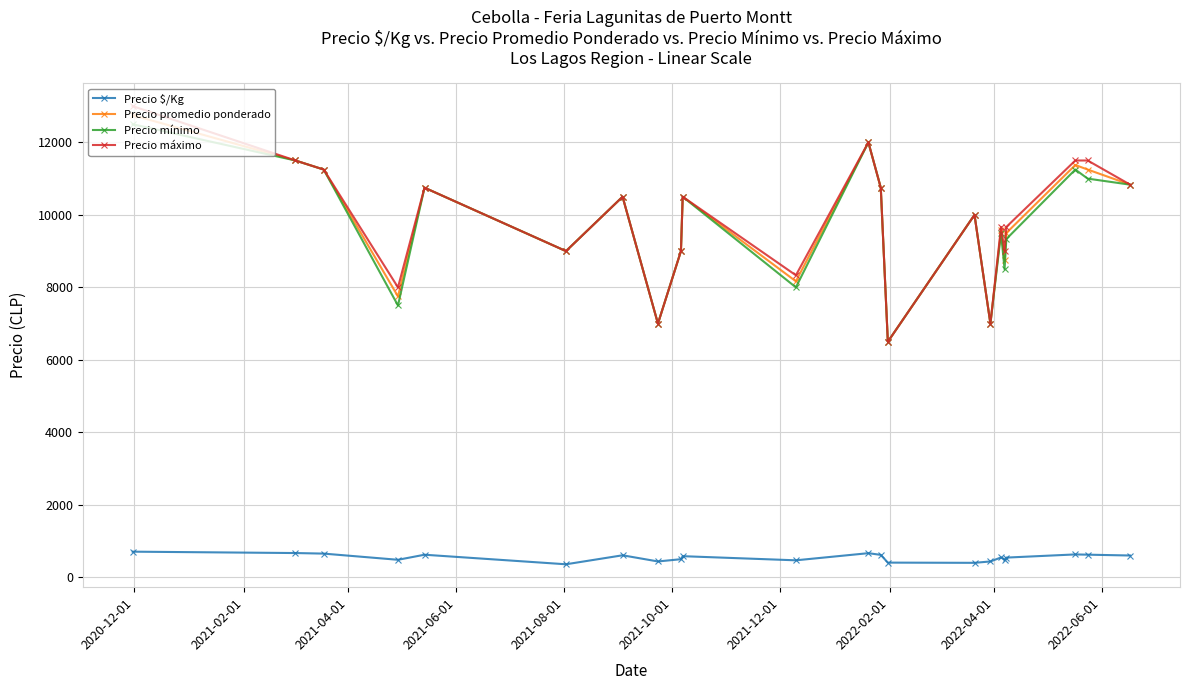

How many series are shown in this chart?

4